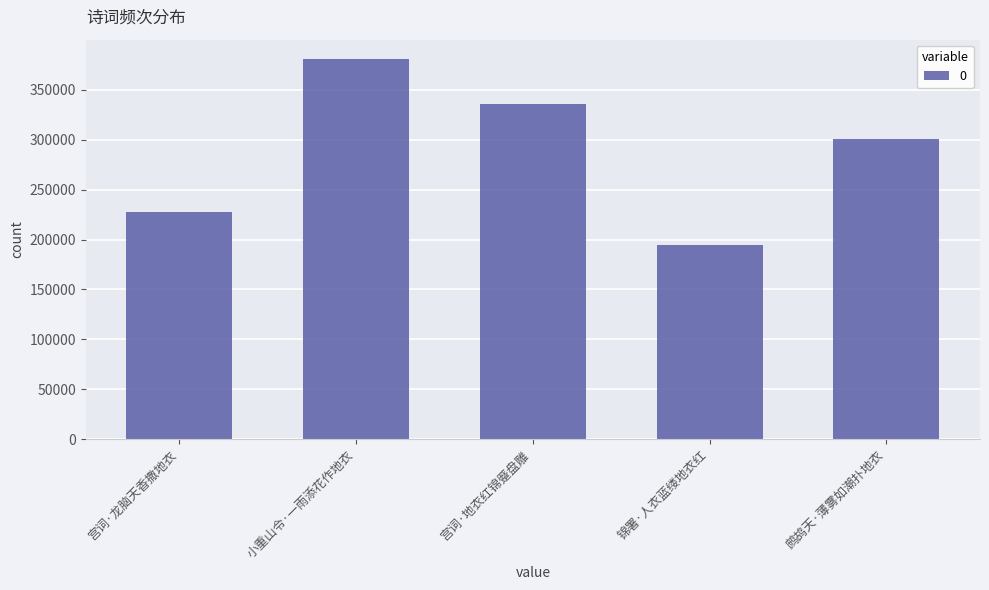

What is the label of the 4th bar from the right?

小重山令·一雨添花作地衣